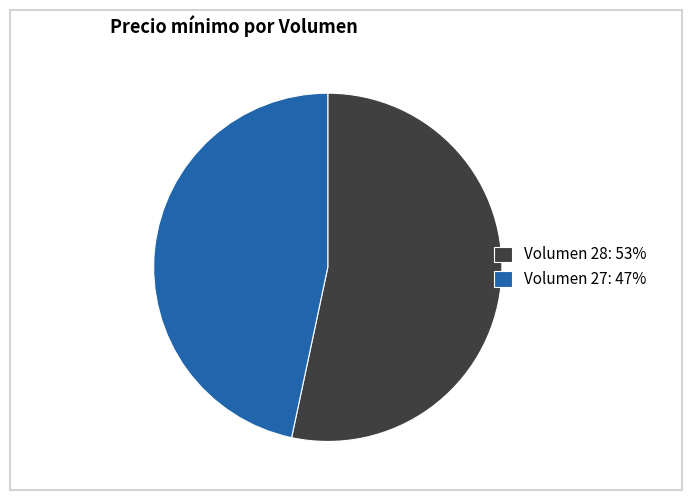

Is it true that Volumen 27: 47% is 62% of the pie?

False